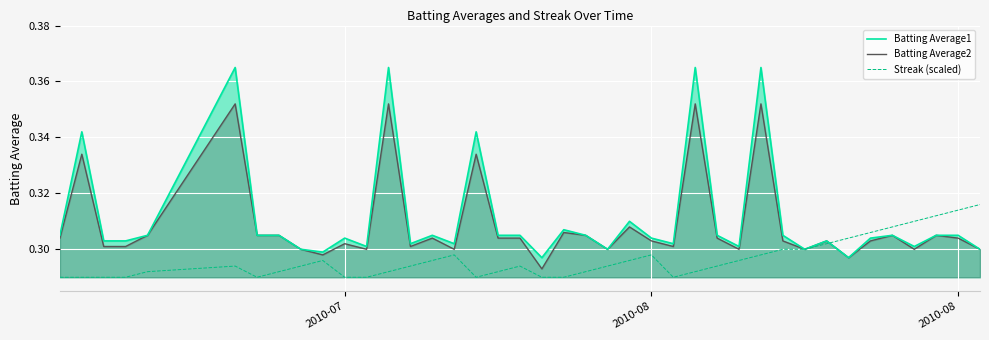

True or false: Streak (scaled) has more than 2 interior local peaks.

True